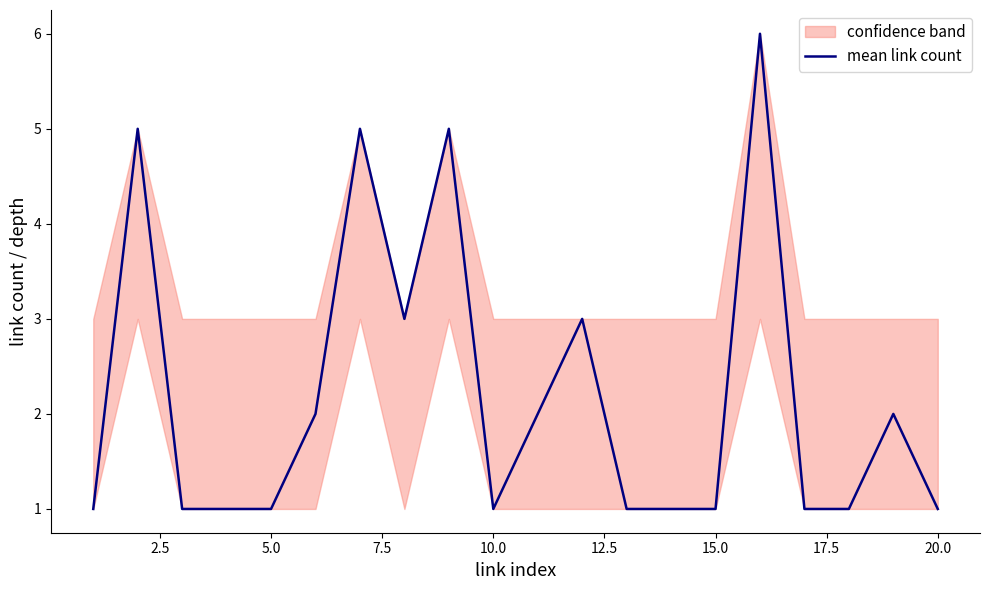

The value of mean link count at 20.0 is 0. True or false?

False